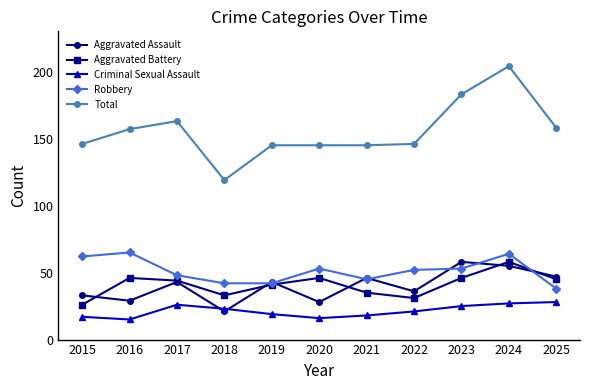

The Criminal Sexual Assault series shows 5 at 2015. True or false?

False